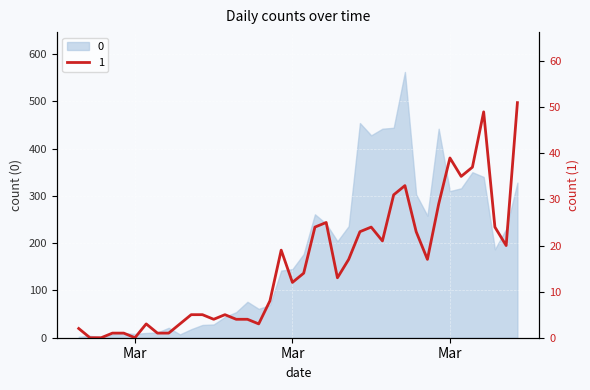

Approximately how many times larger is the value at 2020-03-28 compared to 2020-03-31?

0.6